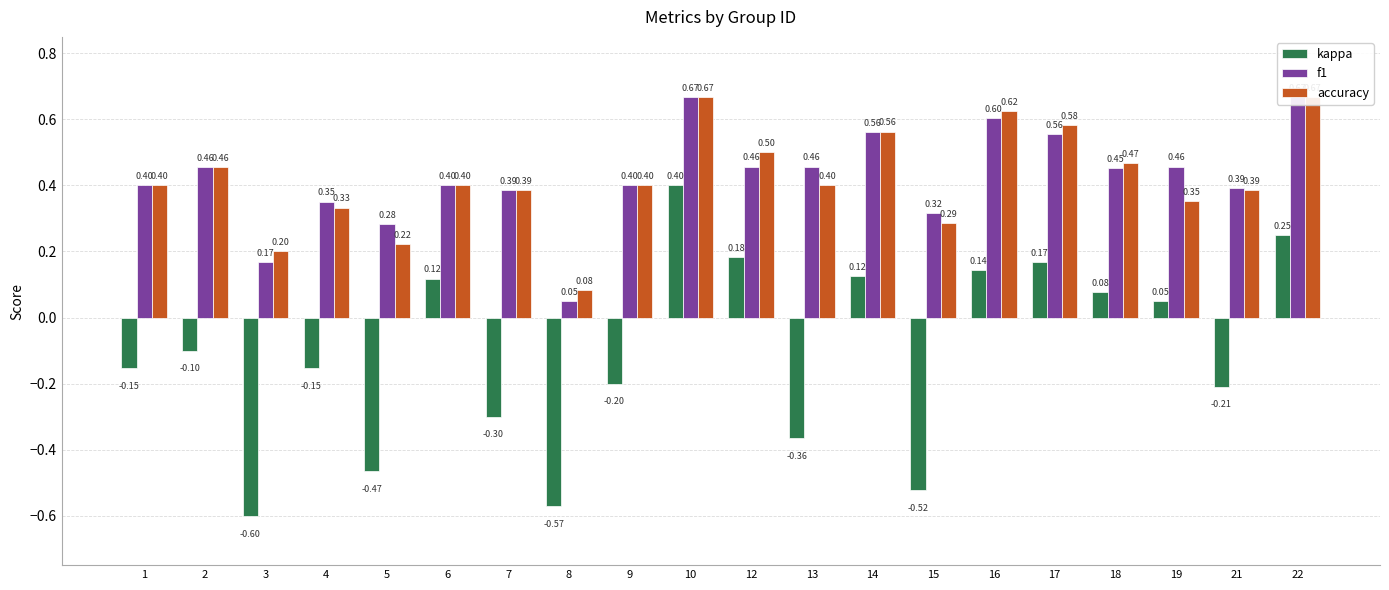

What is the minimum value shown in the chart?

-0.6